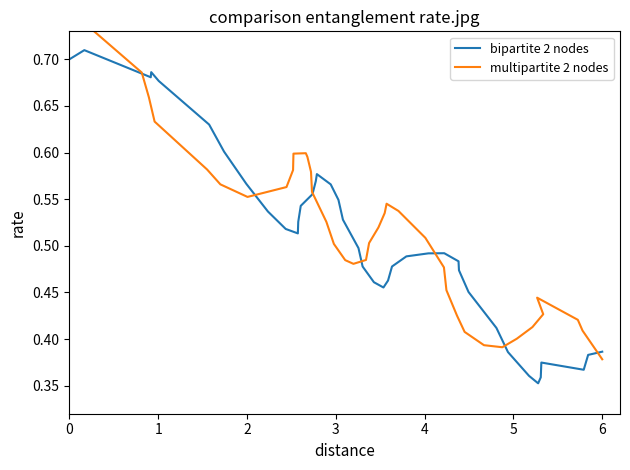

In bipartite 2 nodes, how many points are higher than both neighbors (excluding endpoints)?

5